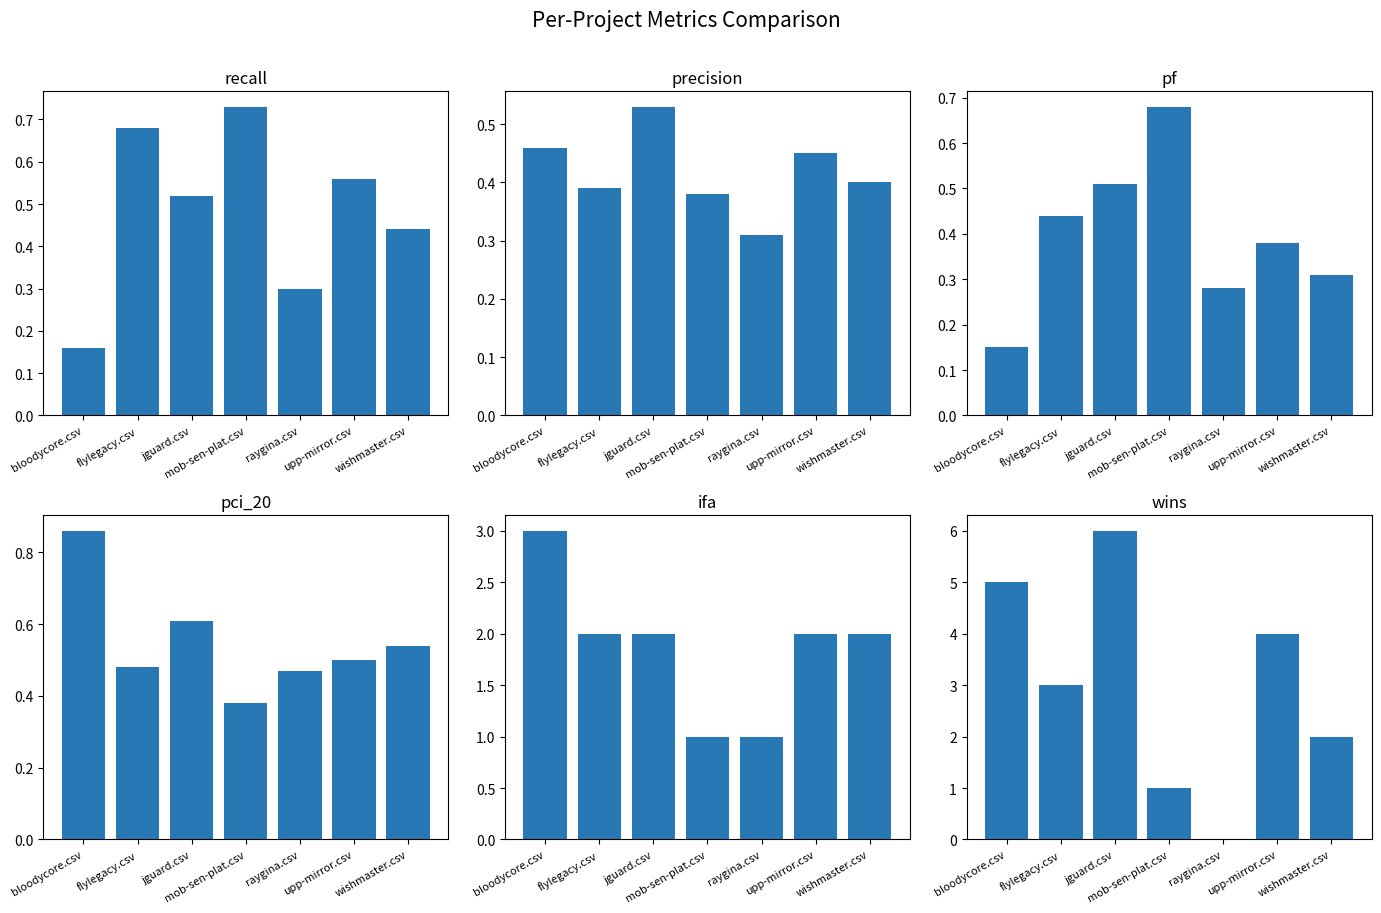

At which label is ifa closest to 2?

flylegacy.csv